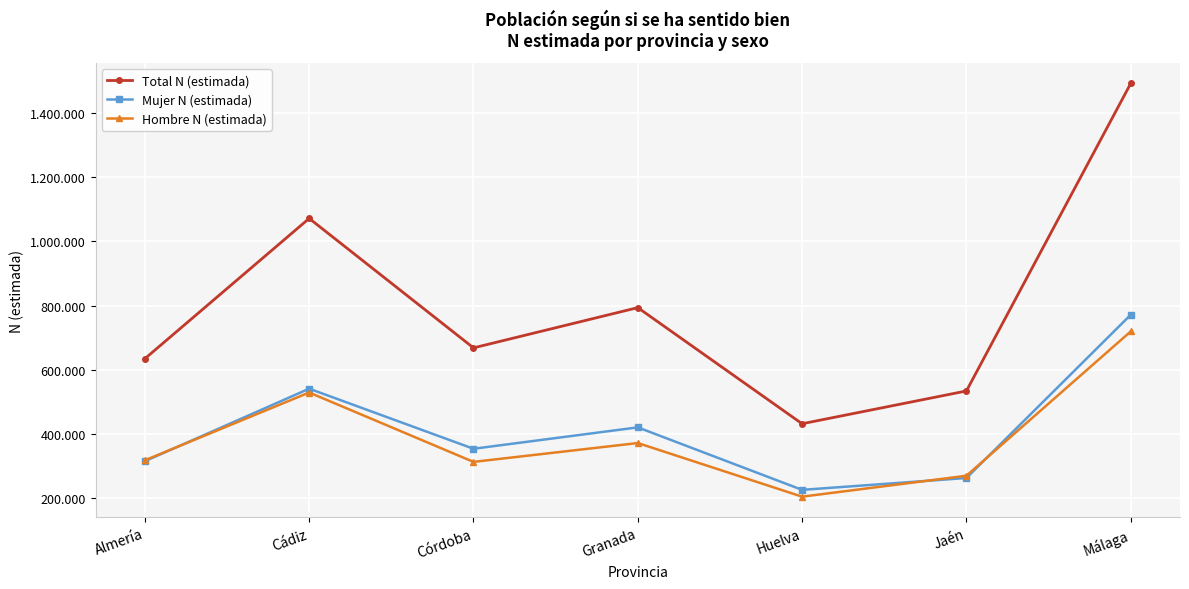

What is the minimum value for Hombre N (estimada)?

205665